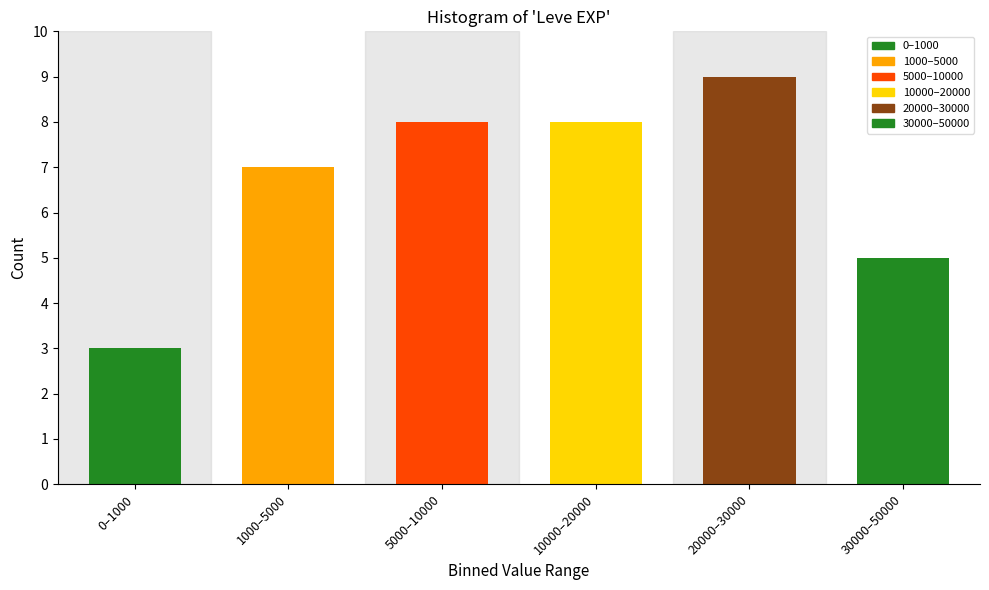

Reading left to right, extract all data points from this chart.

0–1000=3	1000–5000=7	5000–10000=8	10000–20000=8	20000–30000=9	30000–50000=5